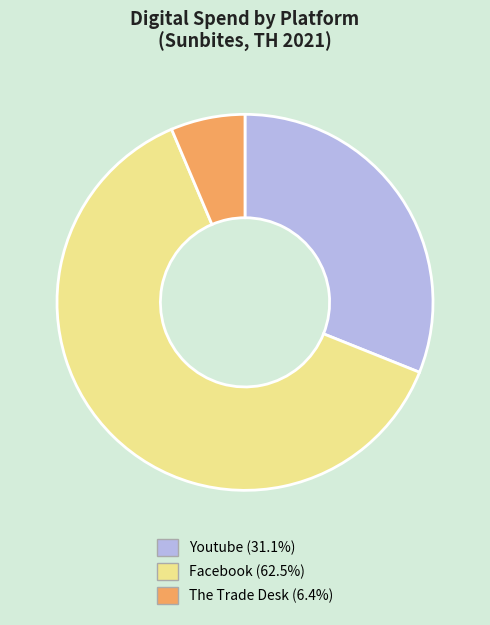

The Facebook slice represents 63% of the pie. True or false?

True